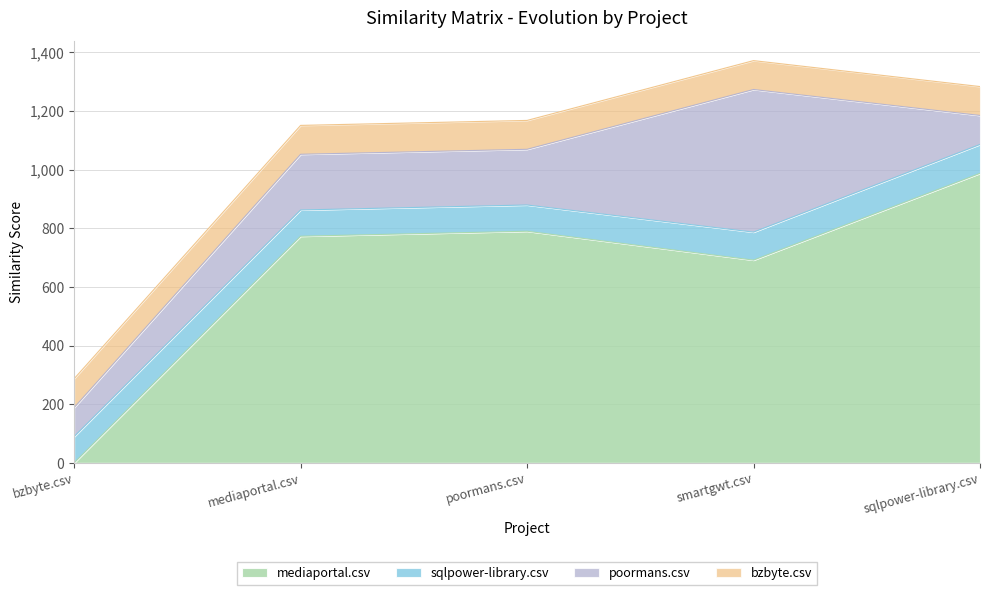

How many times do mediaportal.csv and sqlpower-library.csv cross each other?

1